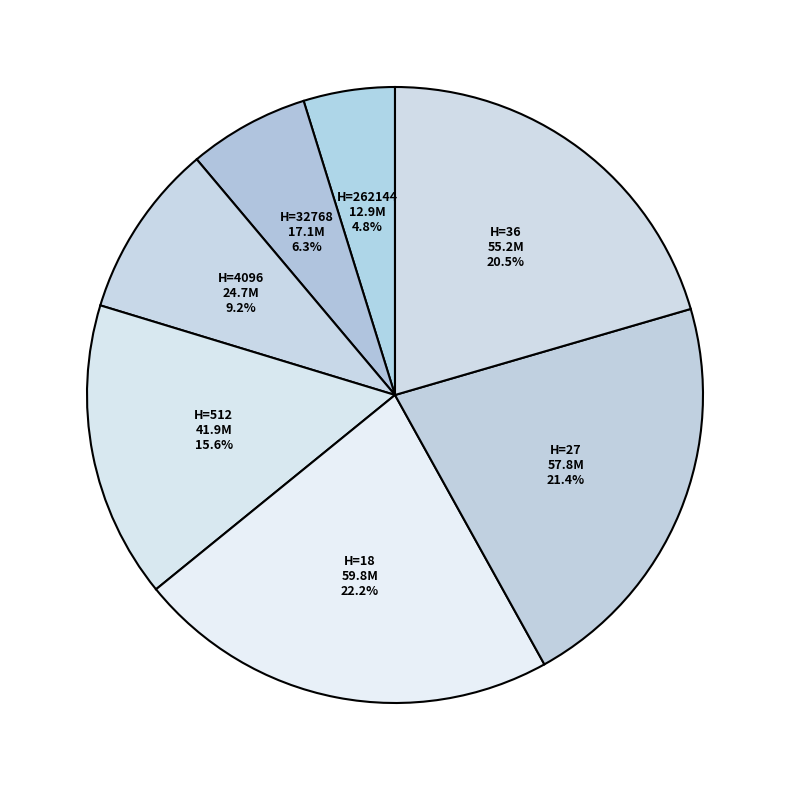

To the nearest percent, what is the difference between the largest and smallest slice percentages?

17%